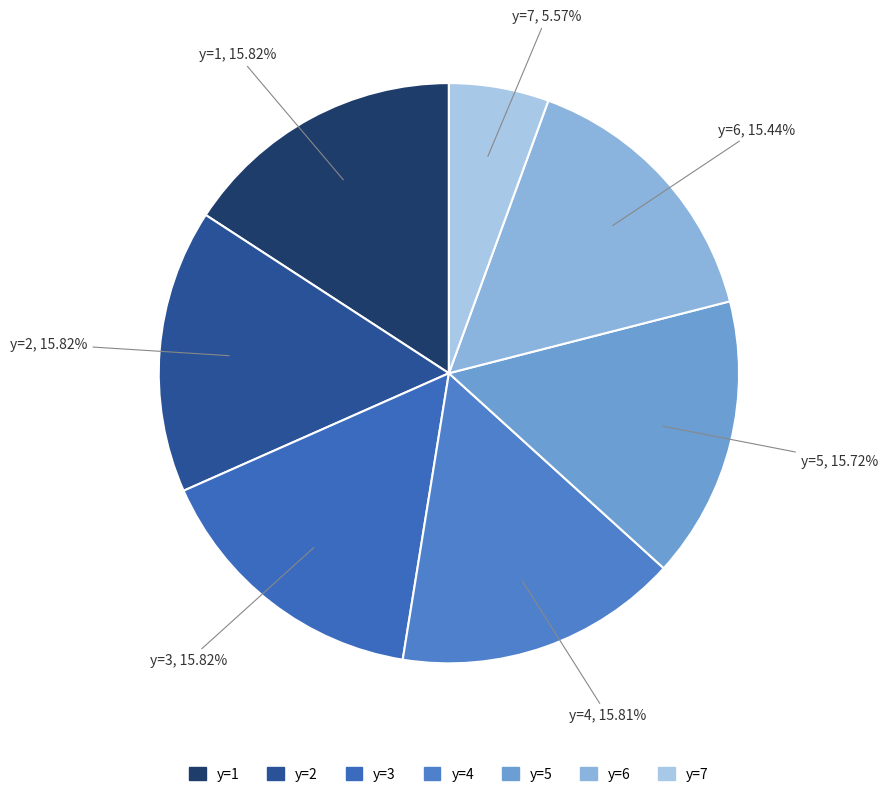

How many segments does this pie chart have?

7